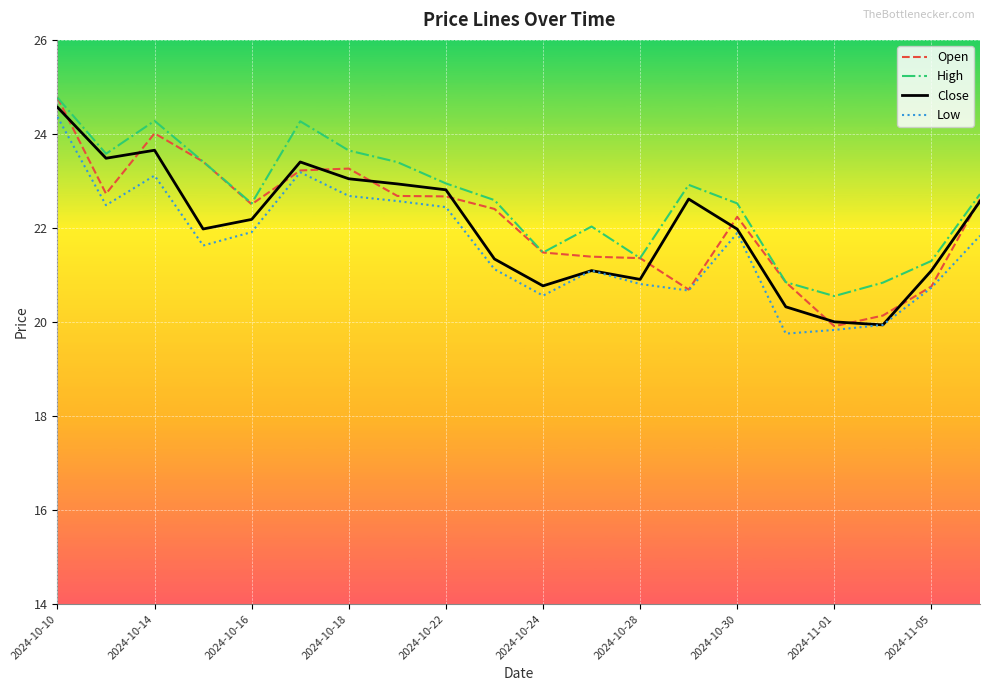

True or false: High and Low cross at least once.

False